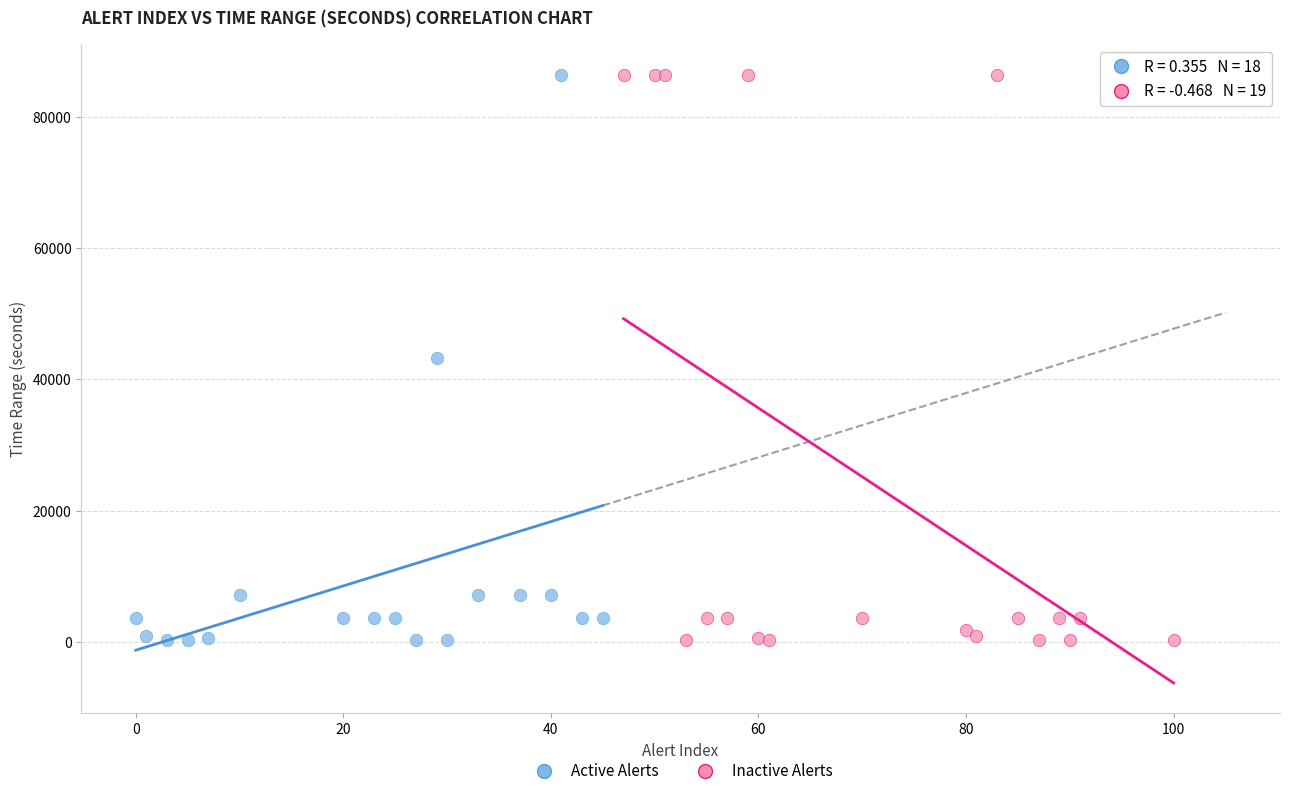

What are all the series names shown in the legend?

Active Alerts, Inactive Alerts